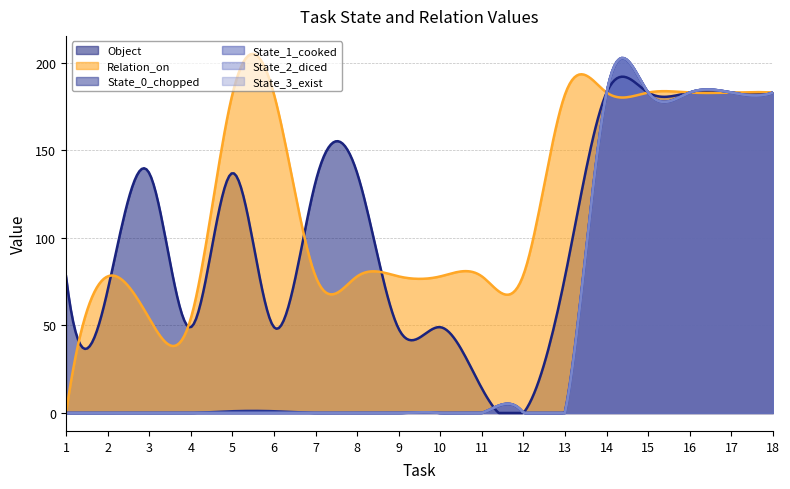

At which category does the chart reach its minimum across all series?

12